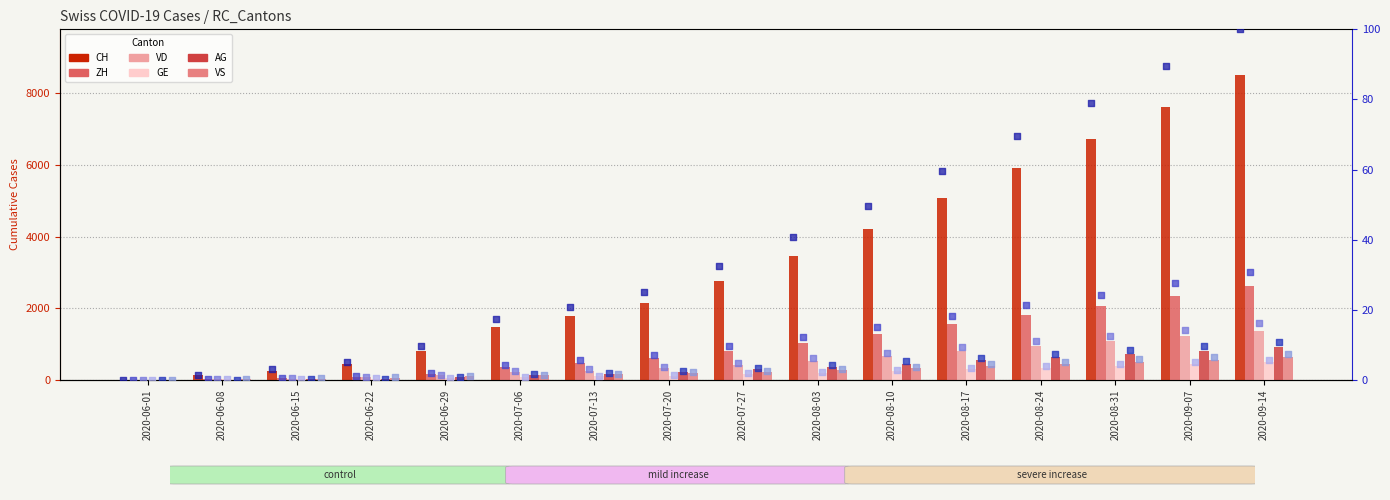

What are all the series names shown in the legend?

CH, ZH, VD, GE, AG, VS